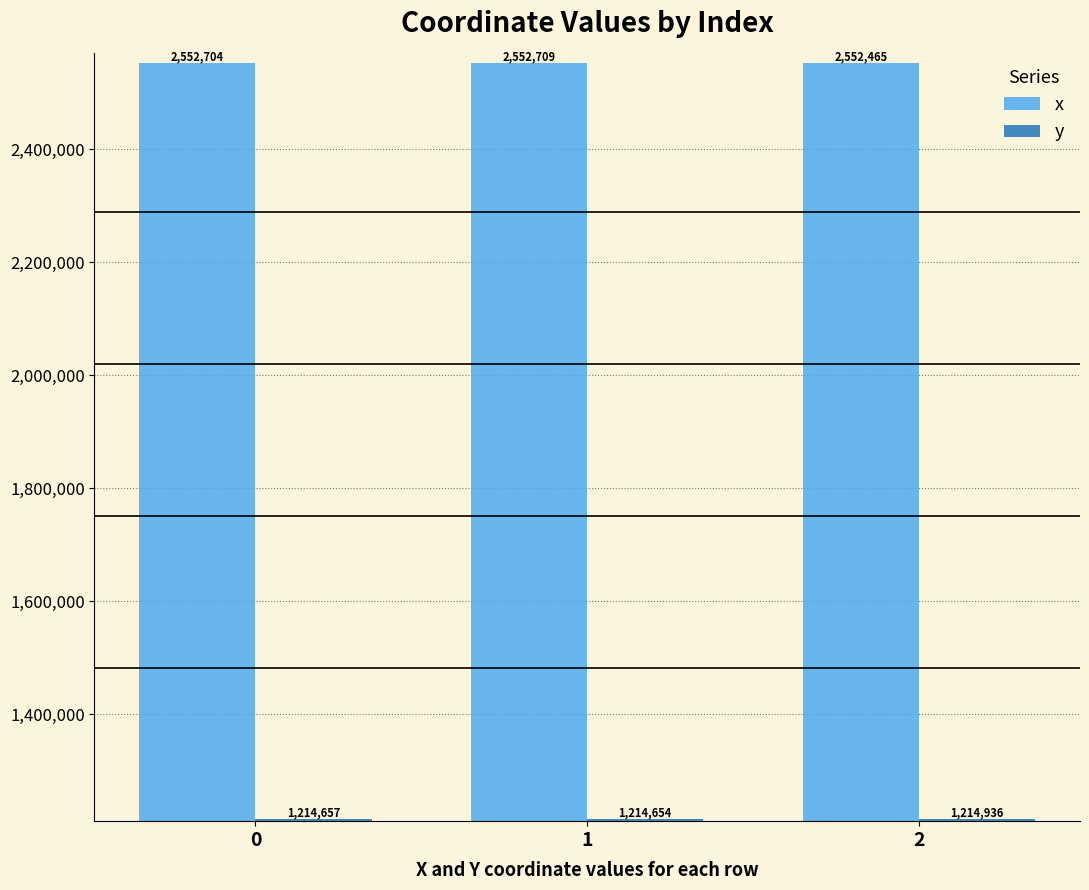

How many values in the x series are below 2552703?

1